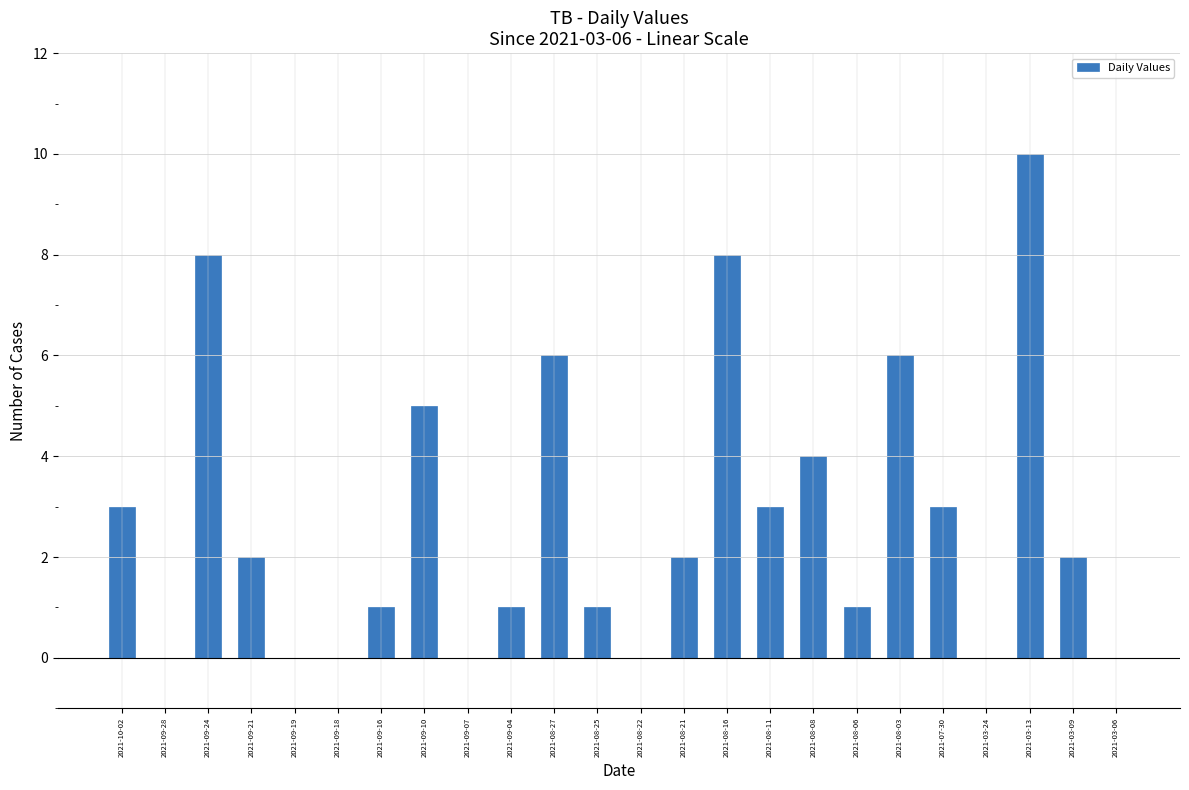

Reading left to right, transcribe all the data shown in this chart.

2021-10-02=3	2021-09-28=0	2021-09-24=8	2021-09-21=2	2021-09-19=0	2021-09-18=0	2021-09-16=1	2021-09-10=5	2021-09-07=0	2021-09-04=1	2021-08-27=6	2021-08-25=1	2021-08-22=0	2021-08-21=2	2021-08-16=8	2021-08-11=3	2021-08-08=4	2021-08-06=1	2021-08-03=6	2021-07-30=3	2021-03-24=0	2021-03-13=10	2021-03-09=2	2021-03-06=0